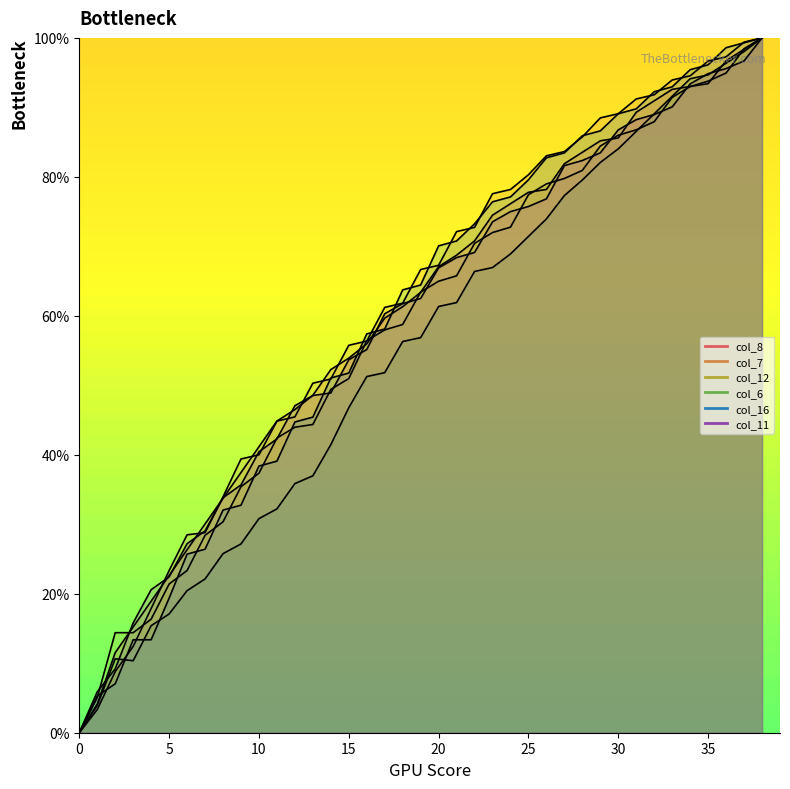

Reading left to right, list all the values displayed in this chart.

col_8: 0.0	4.1	11.5	15.2	18.9	22.6	26.3	30.0	33.7	37.4	41.2	44.9	46.5	48.6	52.3	53.9	56.0	59.7	61.3	63.4	67.1	68.7	70.8	74.5	76.1	77.8	78.2	81.9	83.5	85.2	85.6	89.3	90.9	92.6	93.0	93.4	96.7	98.4	100.0
col_7: 0.0	3.3	8.8	12.4	17.9	23.3	28.5	28.8	33.9	39.4	40.0	44.8	45.5	50.3	50.9	55.8	56.4	61.2	61.8	66.7	67.3	72.1	72.7	77.6	78.2	80.3	83.0	83.6	85.8	88.5	89.1	91.2	91.8	93.9	94.5	96.7	97.3	99.4	100.0
col_12: 0.0	5.1	14.4	14.4	16.3	21.4	23.3	28.4	30.4	35.4	37.4	42.4	44.0	44.4	49.4	51.0	56.4	58.0	58.8	63.4	65.0	65.8	70.4	72.0	72.8	77.4	79.0	79.8	80.9	84.4	86.0	86.8	87.9	91.4	93.0	93.8	94.9	98.4	100.0
col_6: 0.0	3.9	10.6	10.4	15.4	17.1	20.4	22.1	25.8	27.2	30.8	32.2	35.9	37.0	41.5	46.8	51.3	51.8	56.3	56.9	61.3	61.9	66.4	66.9	68.9	71.4	73.9	77.3	79.6	82.1	84.0	86.6	89.1	91.6	94.1	94.7	96.4	98.0	100.0
col_16: 0.0	5.3	7.0	13.4	13.4	19.4	25.7	26.4	32.0	32.7	38.4	39.1	44.7	45.4	51.1	51.8	57.4	58.1	63.7	64.4	70.1	70.8	73.2	76.4	77.1	79.6	82.7	83.5	85.9	86.6	89.1	89.8	92.3	93.0	95.4	96.1	98.6	99.3	100.0
col_11: 0.0	5.9	9.2	15.8	20.6	22.4	27.2	29.0	33.8	35.7	40.4	42.3	47.1	48.5	48.9	53.7	55.1	60.3	61.8	62.5	66.9	68.4	69.1	73.5	75.0	75.7	76.8	81.6	82.4	83.5	86.8	88.2	89.0	90.1	93.4	94.9	95.6	96.7	100.0